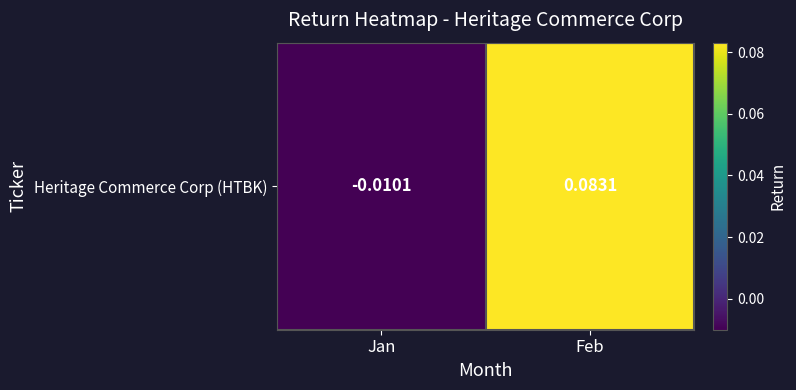

How many values are below zero?

1